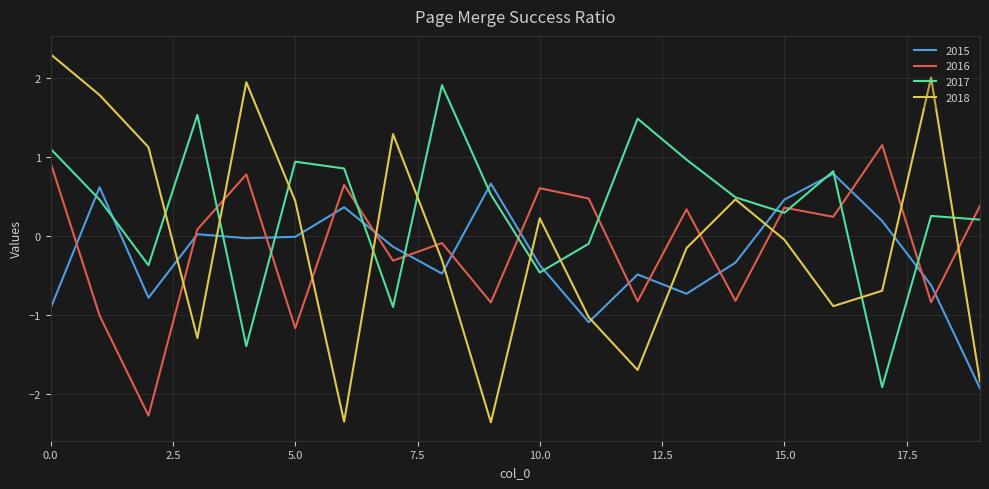

List the series in order of their peak value, highest first.

2018, 2017, 2016, 2015